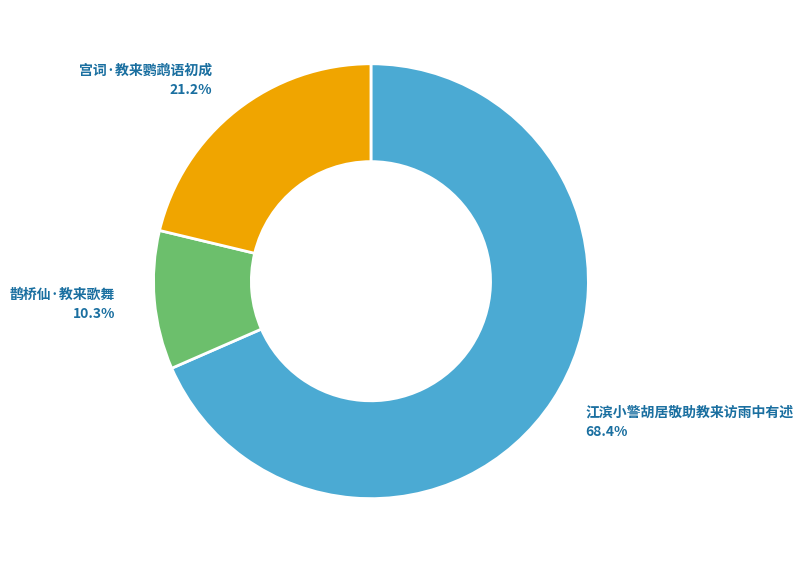

To the nearest percent, what is the difference between the largest and smallest slice percentages?

58%